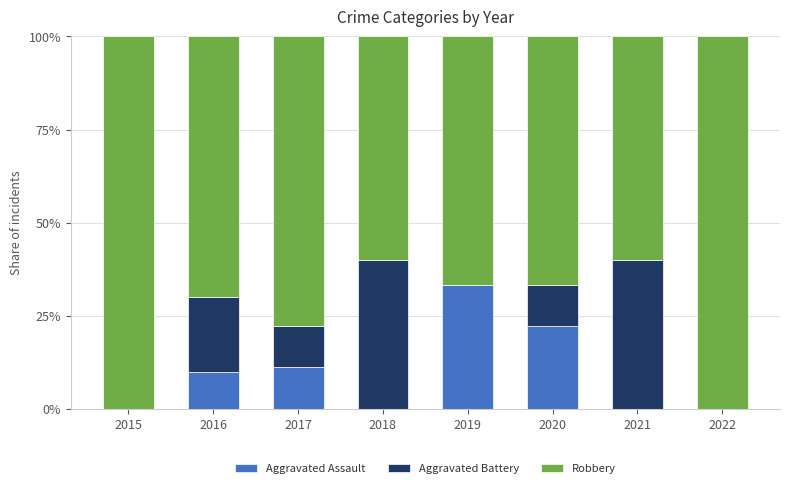

What is the maximum value for Aggravated Assault?

33.3